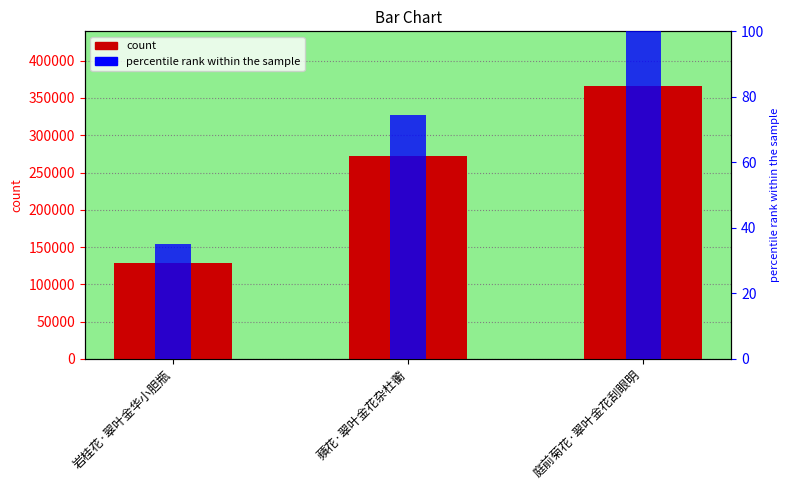

List the series in order of their overall mean, highest first.

col_0, percentile rank within the sample